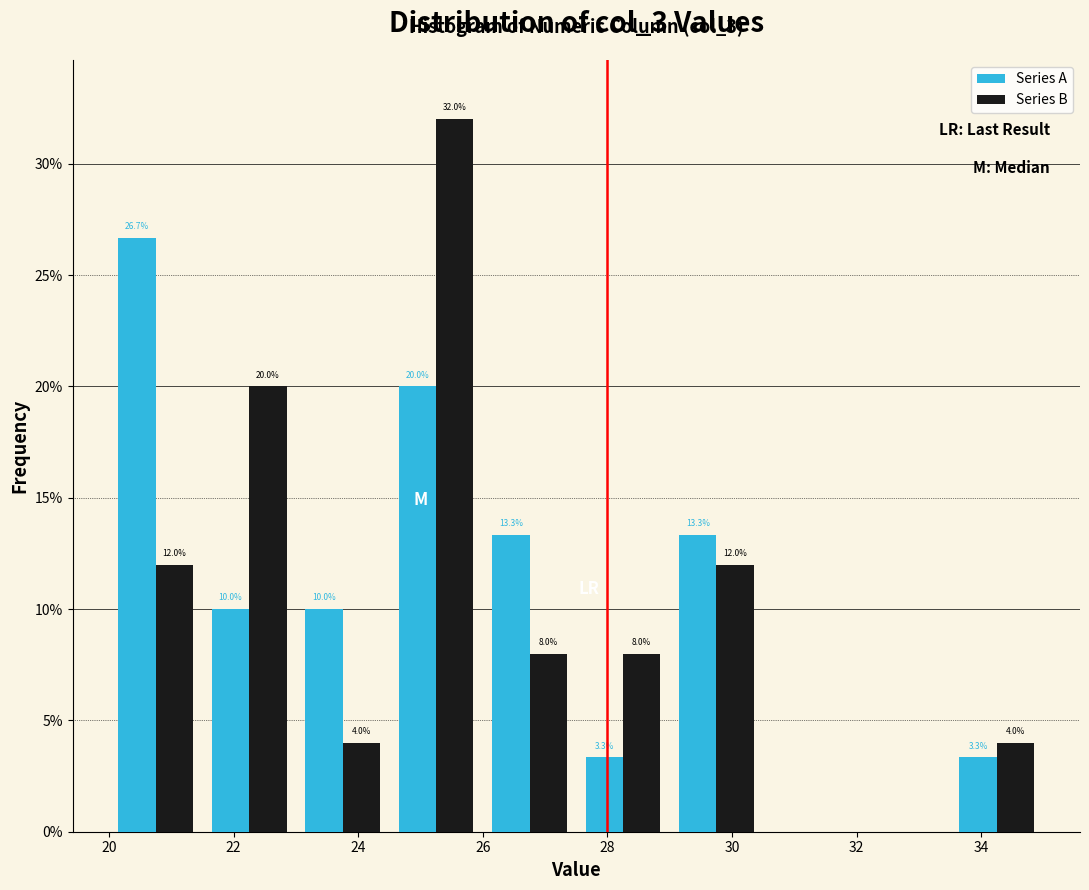

In the Series B series, which range on the x-axis has the tallest bar?

24.5 to 26.0